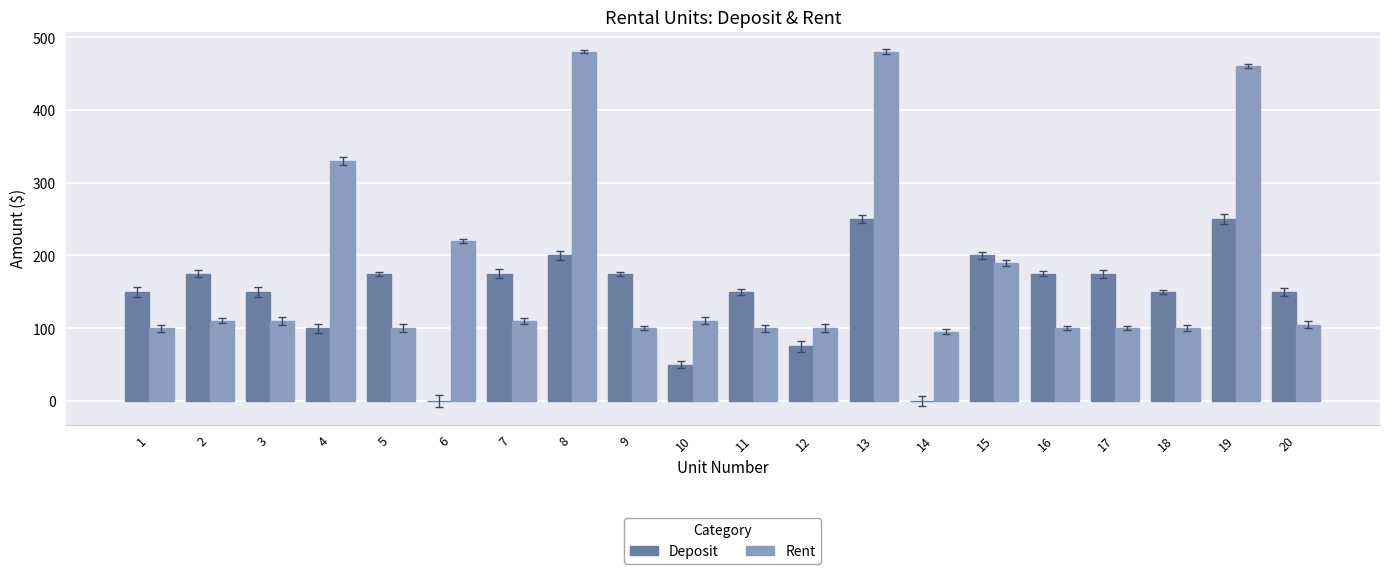

Which series changed the most between 5 and 13?

Rent